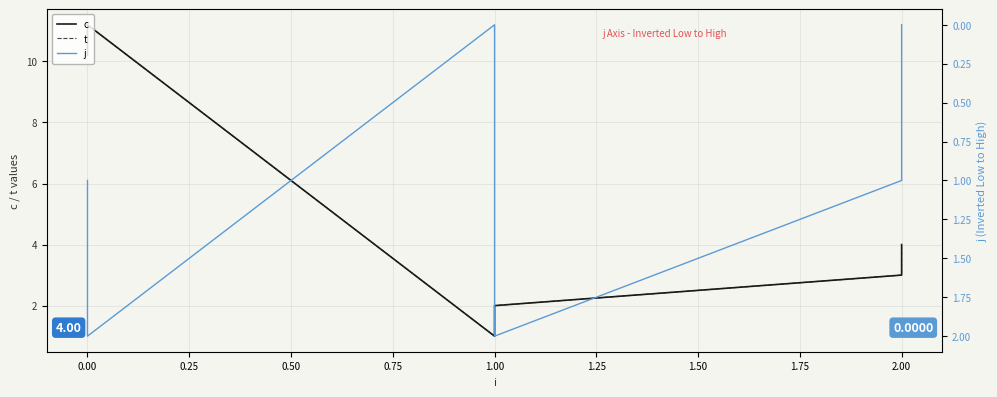

What is the sum of all j values?

6.0